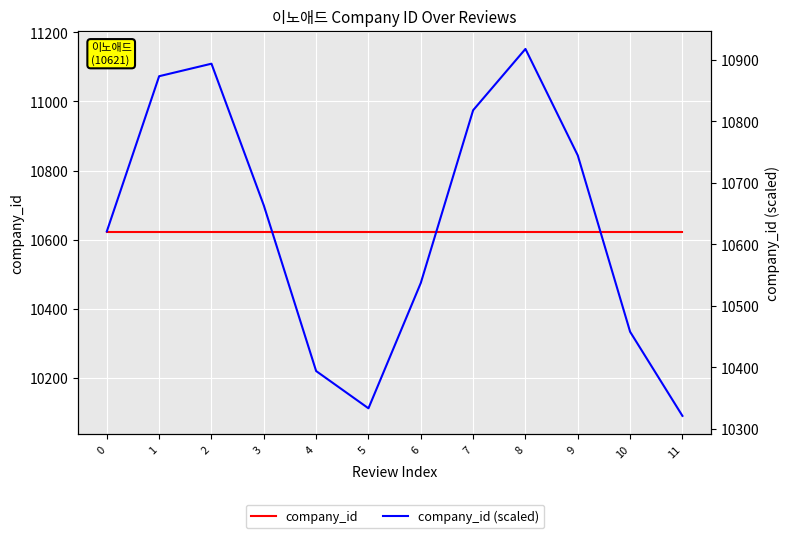

How many lines are shown in the chart?

2